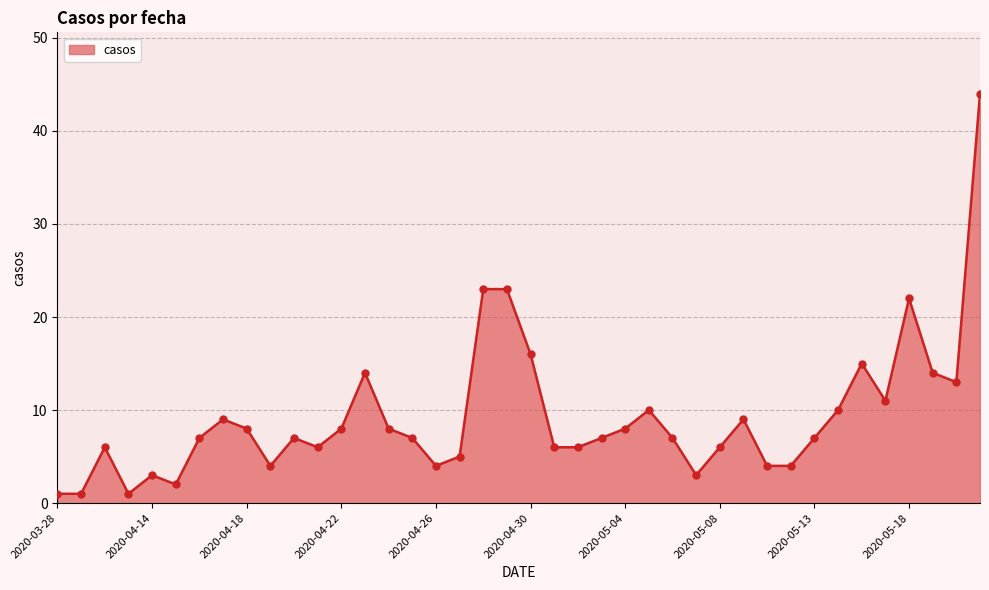

What is the greatest value displayed?

44